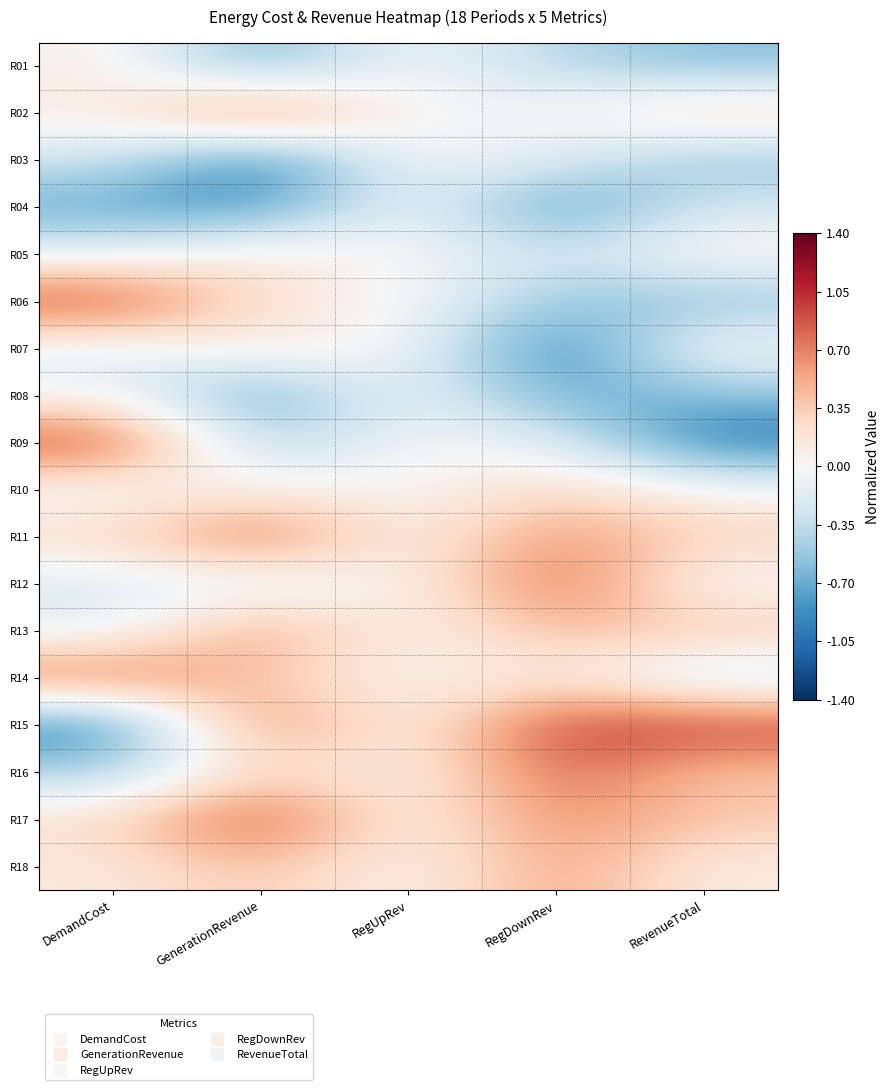

At how many categories does at least one series exceed 0?

4